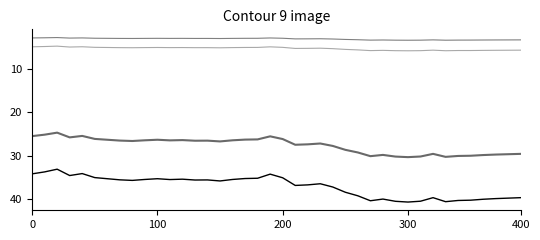

True or false: ps_ttm has a value of 2.4 at 33.

False